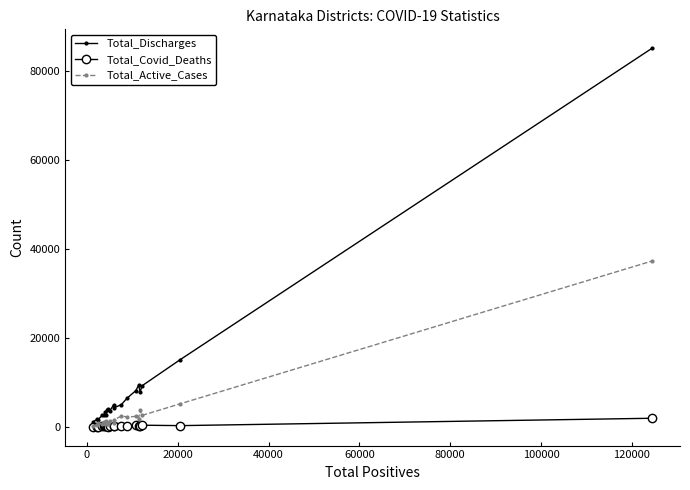

What is the smallest value displayed?

19